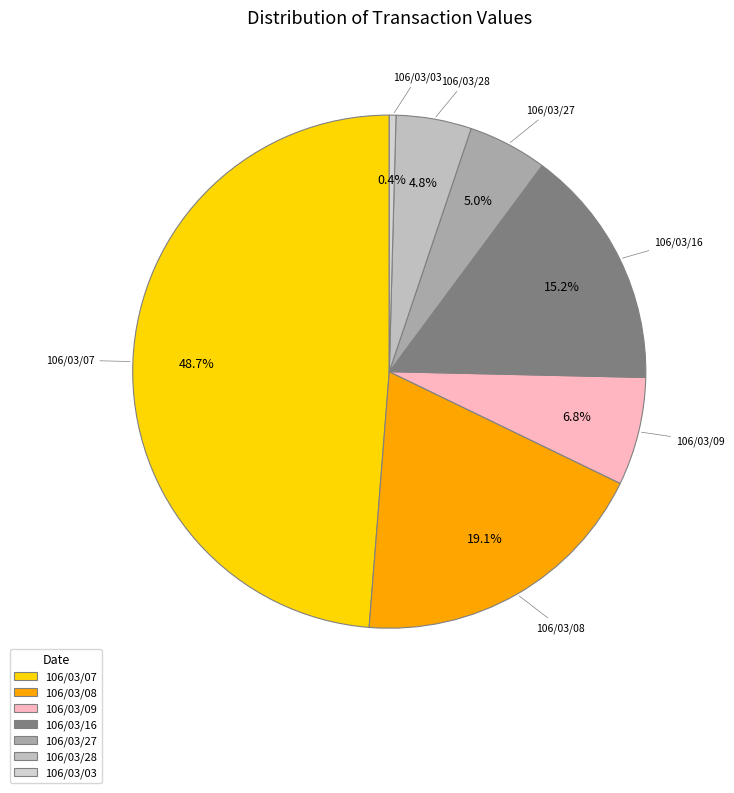

To the nearest percent, what is the combined percentage of 106/03/27 and 106/03/07?

54%